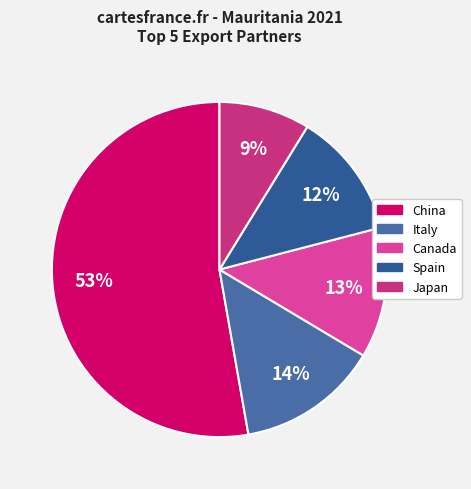

To the nearest percent, what is the average slice percentage?

20%